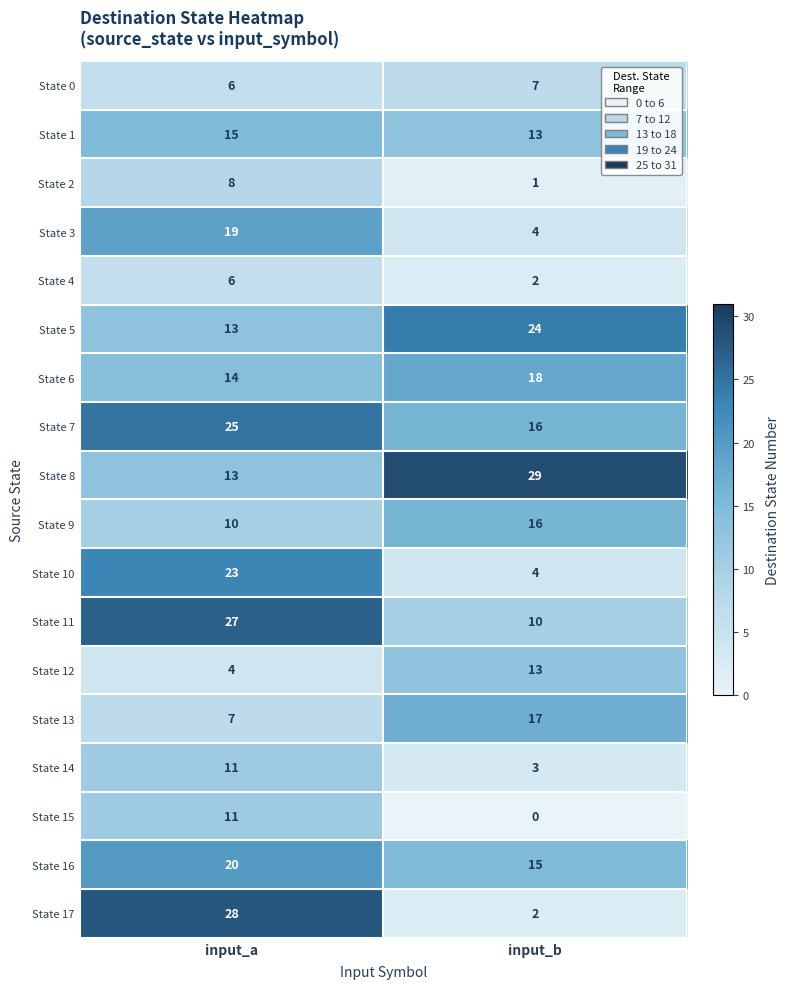

Which series has the largest total across all categories?

State 8